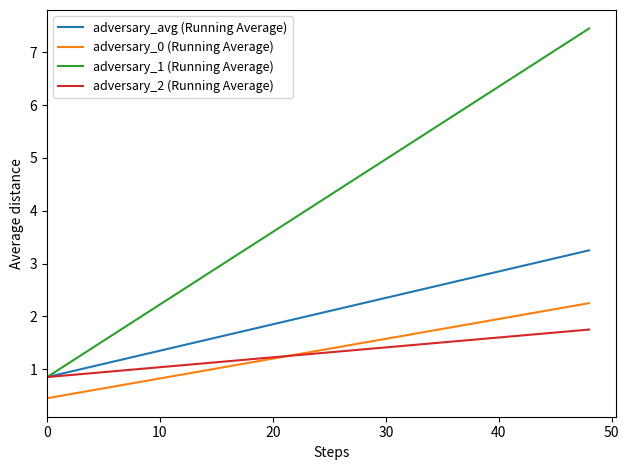

Which series has the largest range (max minus min)?

adversary_1 (Running Average)